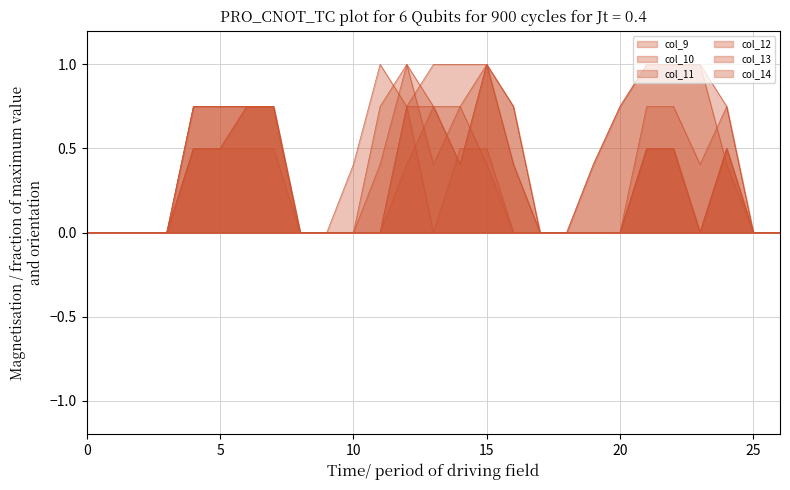

The col_12 series shows -0.4 at 26. True or false?

False